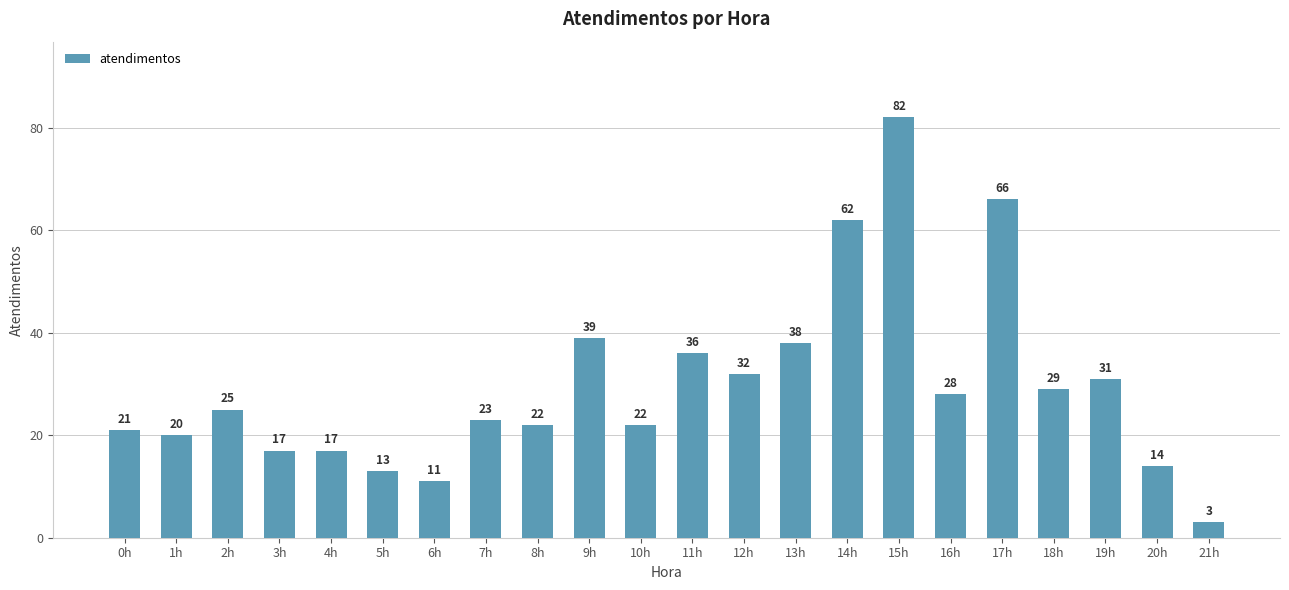

Which has a higher value, 18h or 20h?

18h